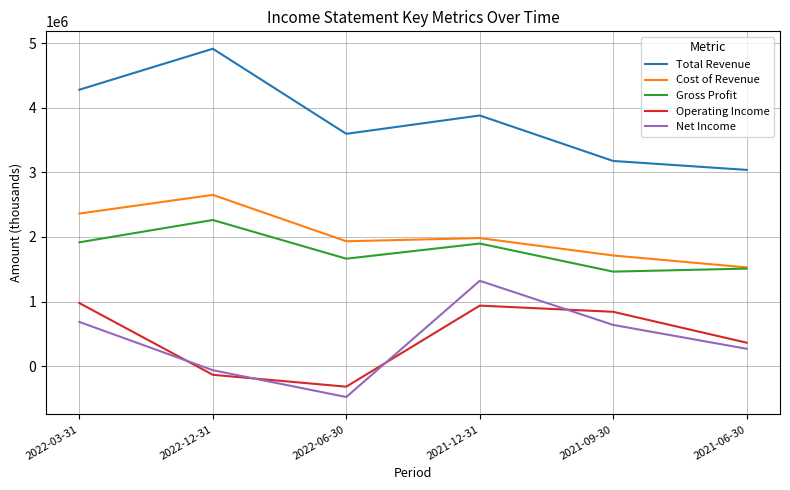

Rank the series by their maximum value, from highest to lowest.

Total Revenue, Cost of Revenue, Gross Profit, Net Income, Operating Income